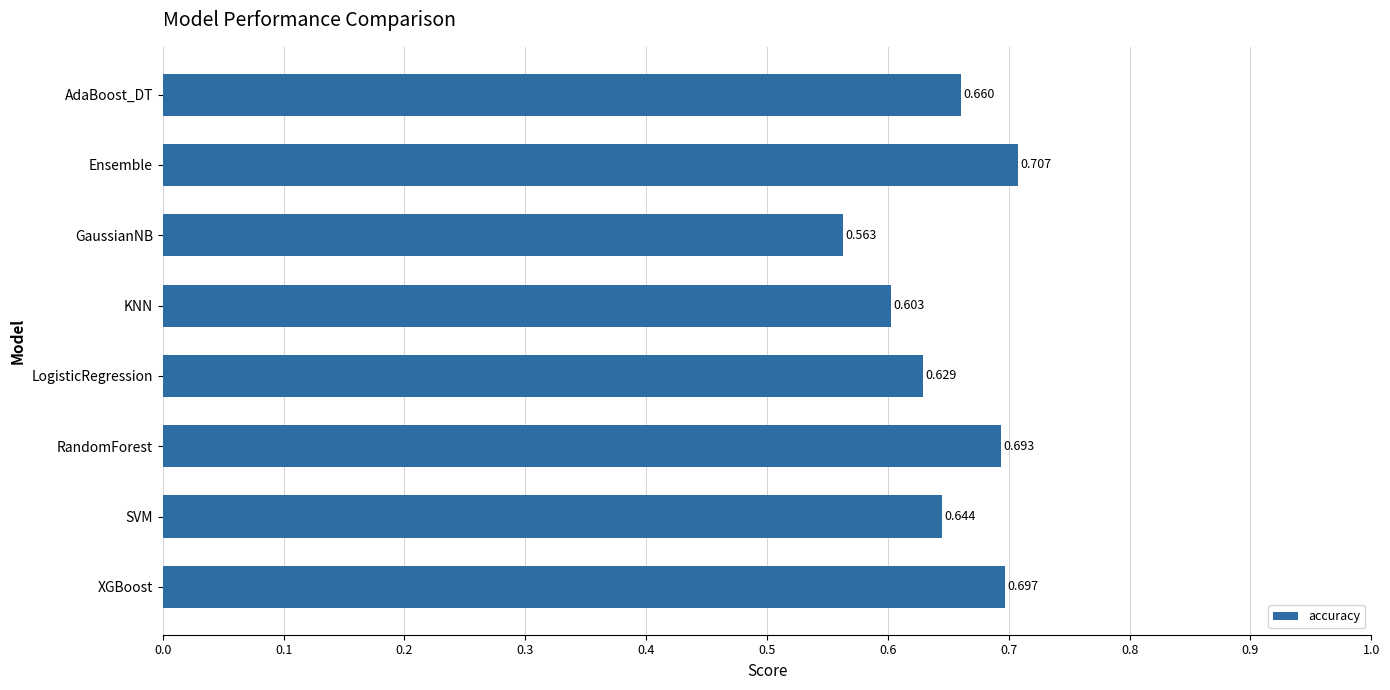

What is the label of the 5th bar from the top?

LogisticRegression